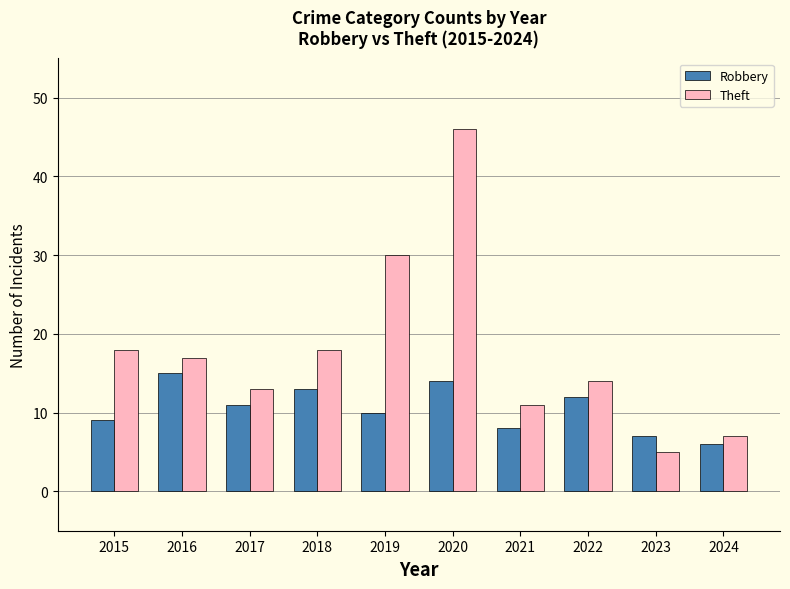

What is the value of the Theft bar at the 10th from the left?

7